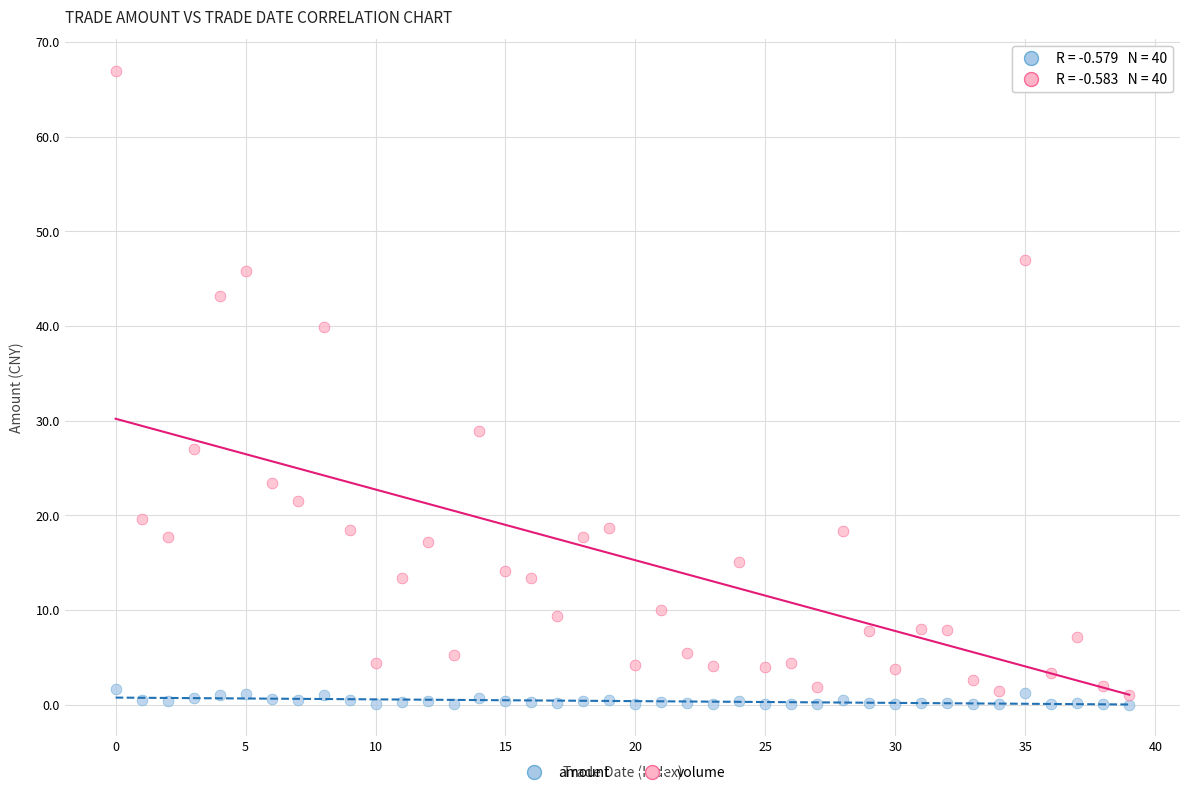

Across all data points, what is the range of Y values (max minus min)?

66.9